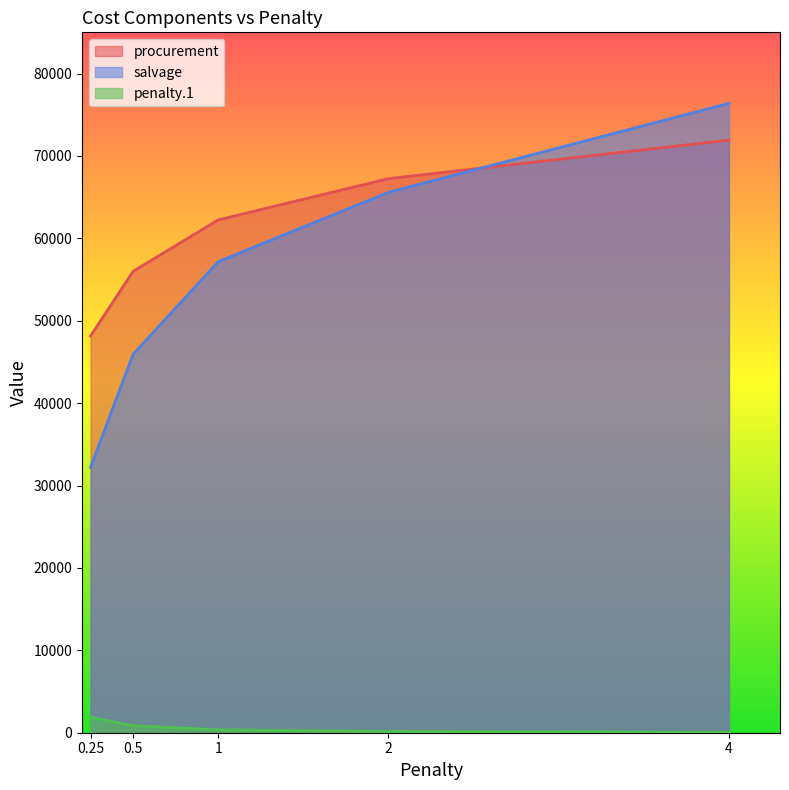

Which series changed the most between 0.5 and 2?

salvage